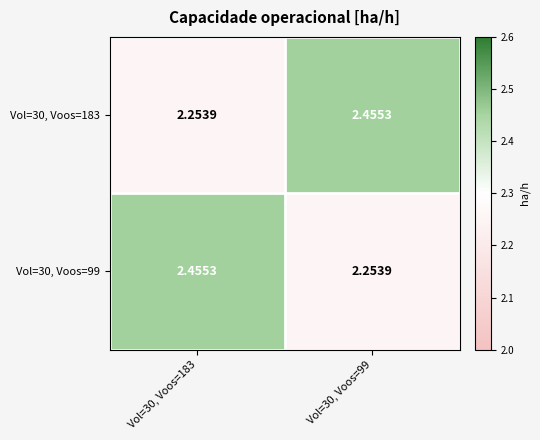

Is the value of Vol=30, Voos=183 at Vol=30, Voos=183 greater than the value of Vol=30, Voos=99 at Vol=30, Voos=183?

No